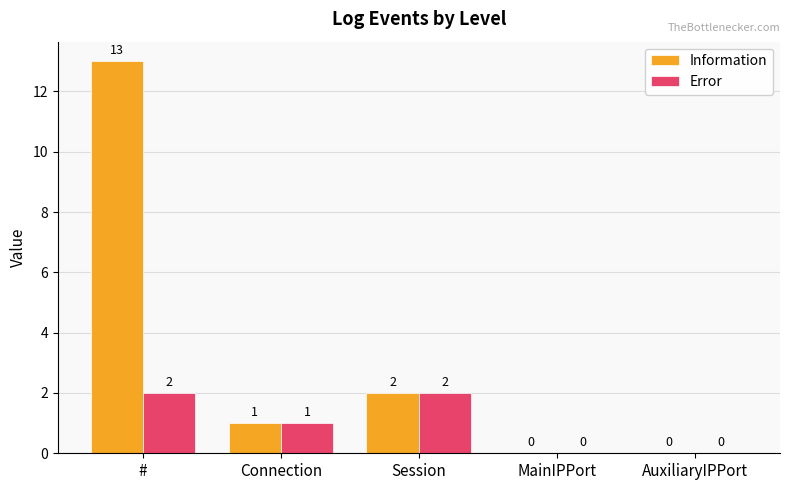

Is the value of Error at Session greater than the value of Information at MainIPPort?

Yes